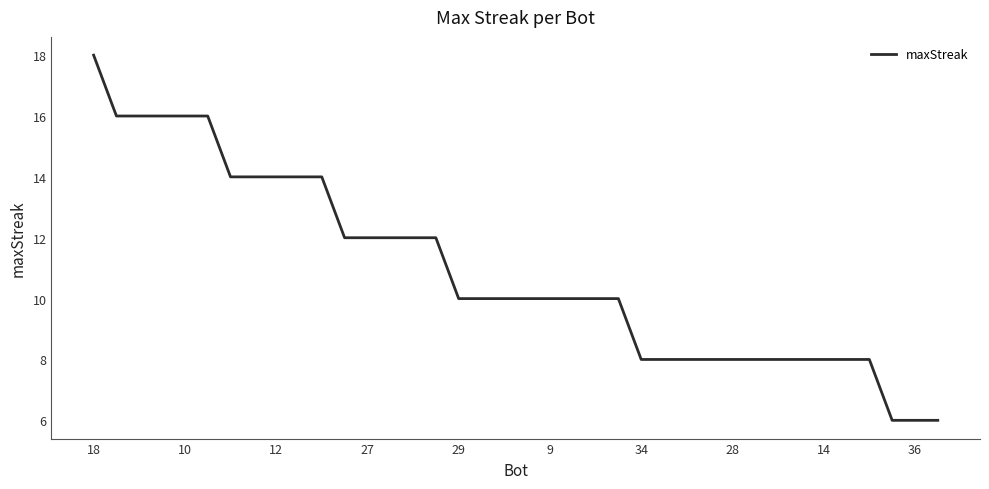

What is the difference between the maximum and minimum values?

12